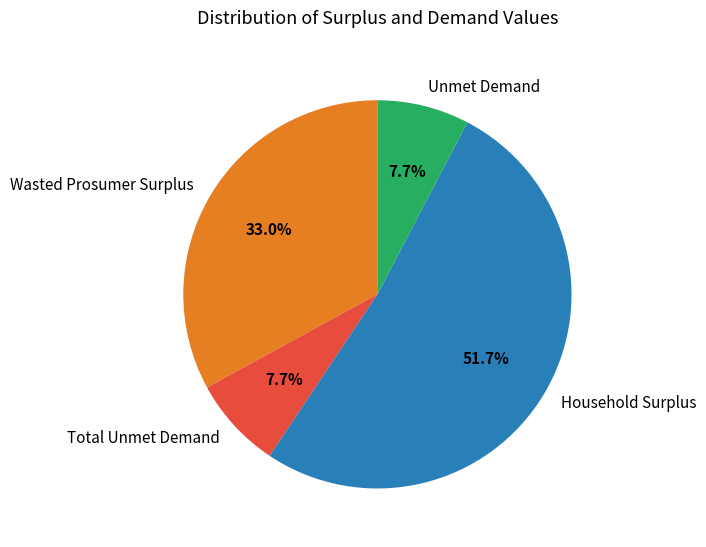

What percentage is the Wasted Prosumer Surplus slice, to the nearest percent?

33%